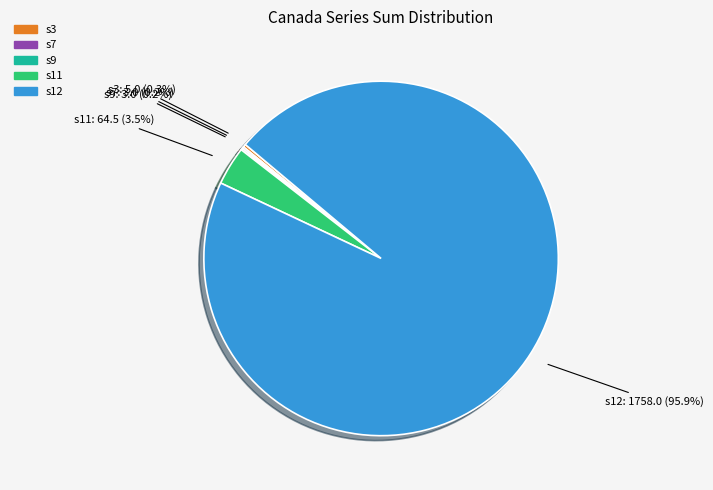

Combined, do s12 and s11 account for over 50%?

Yes